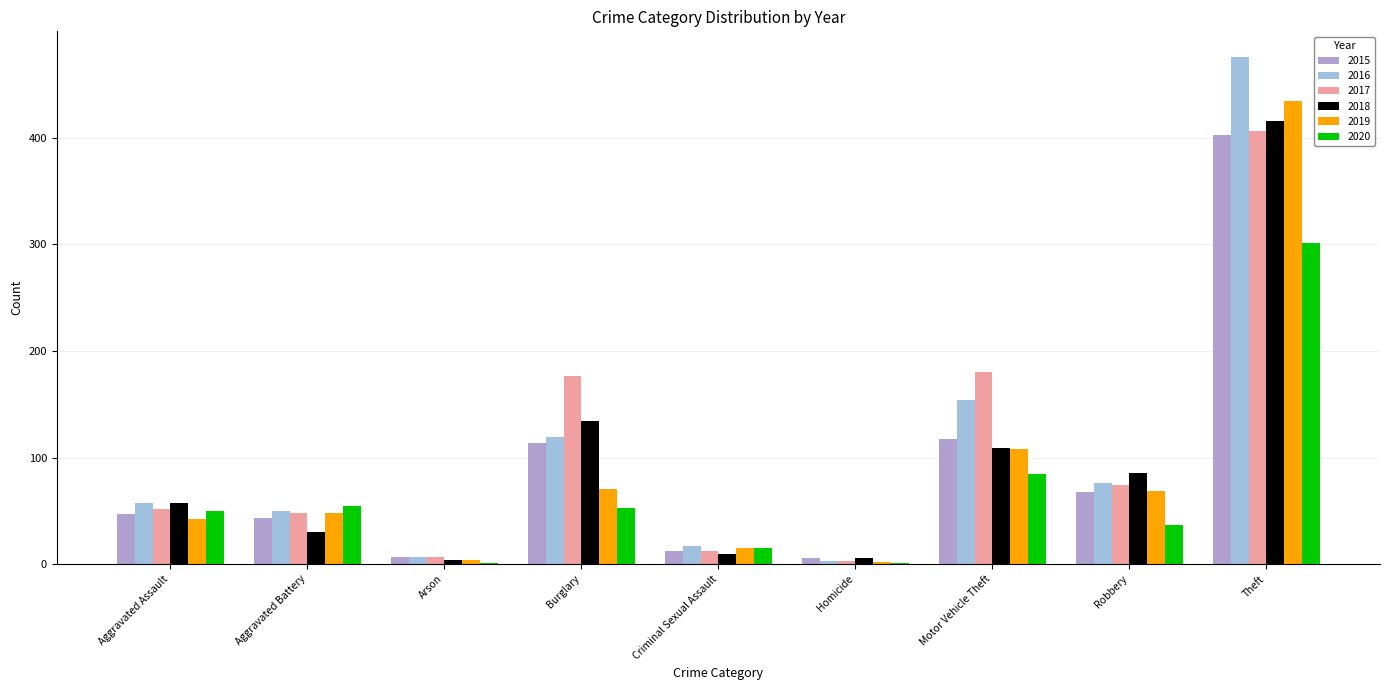

What is the lowest value of the 2018 series?

4